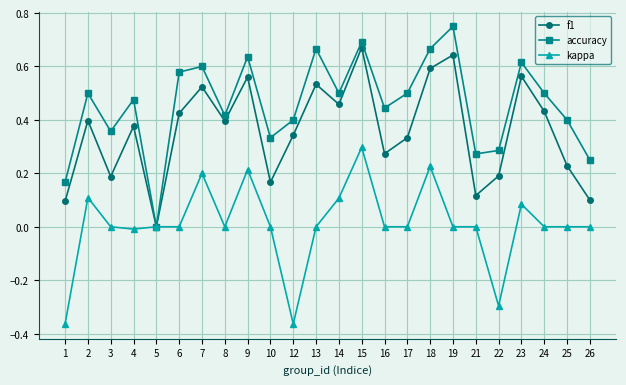

Which label corresponds to the largest value in the chart?

19